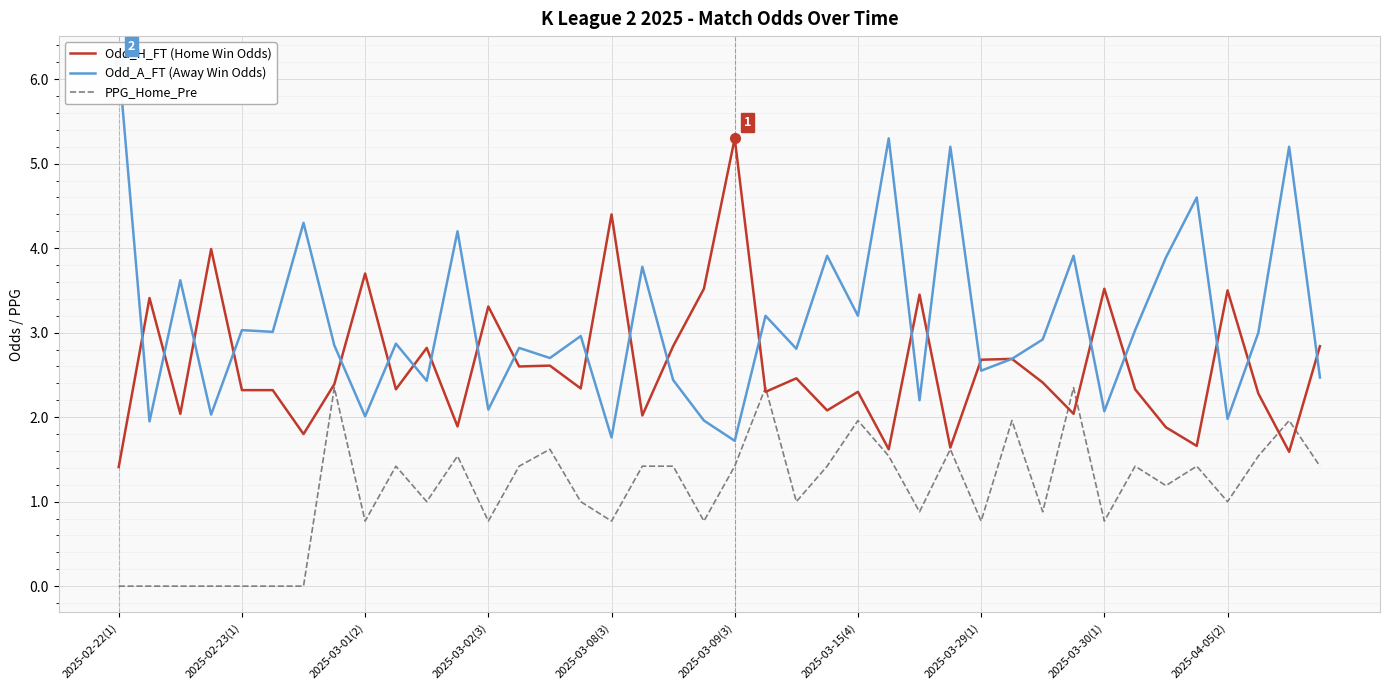

Which series has the largest range (max minus min)?

Odd_A_FT (Away Win Odds)